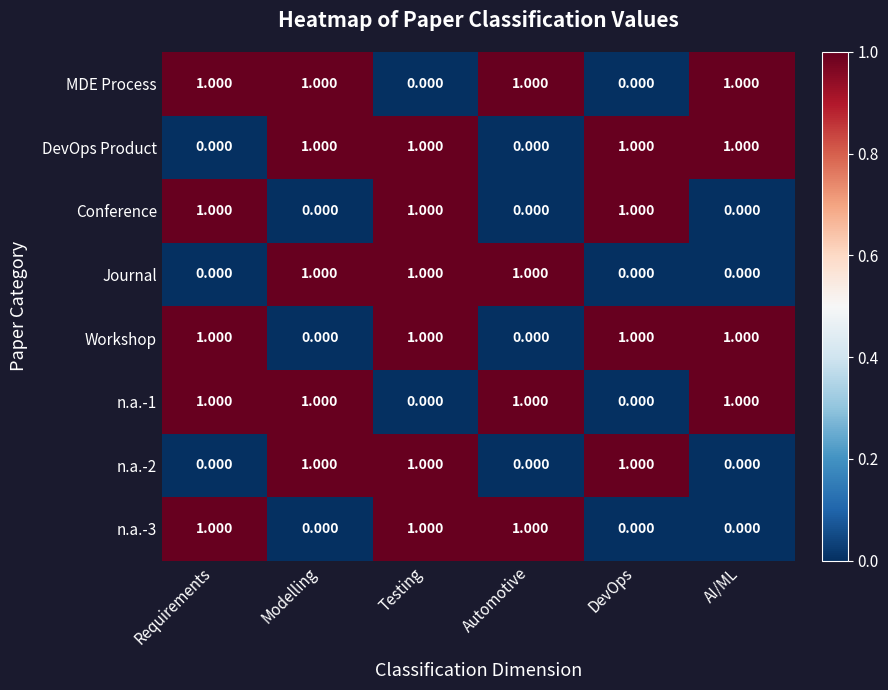

Is the value of DevOps Product at Testing greater than the value of n.a.-2 at Automotive?

Yes